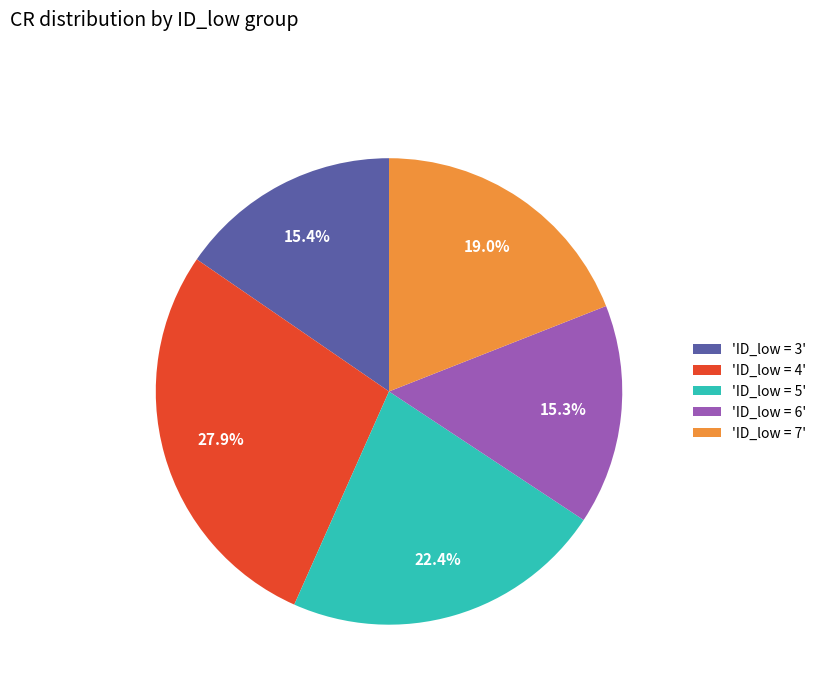

Is there a majority slice in this chart?

No